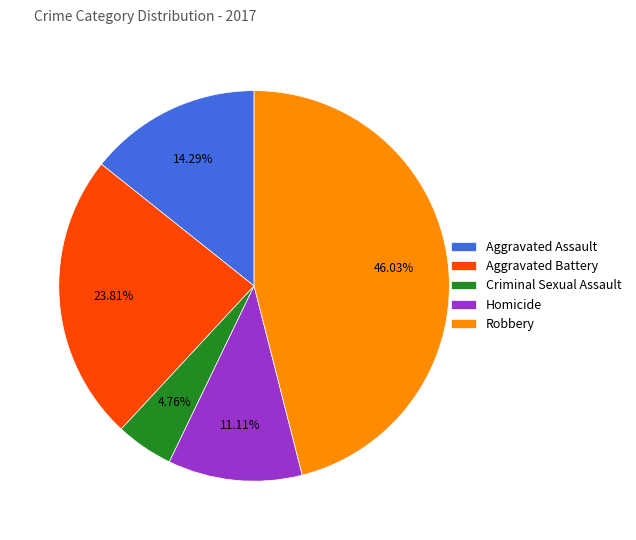

To the nearest percent, what is the average slice percentage?

20%